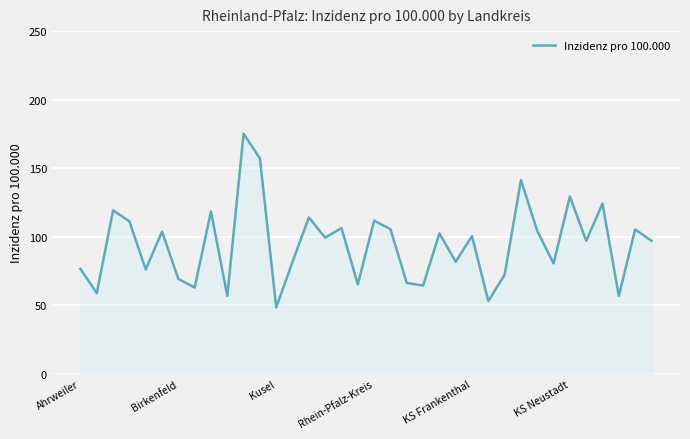

What is the maximum value shown in the chart?

175.2